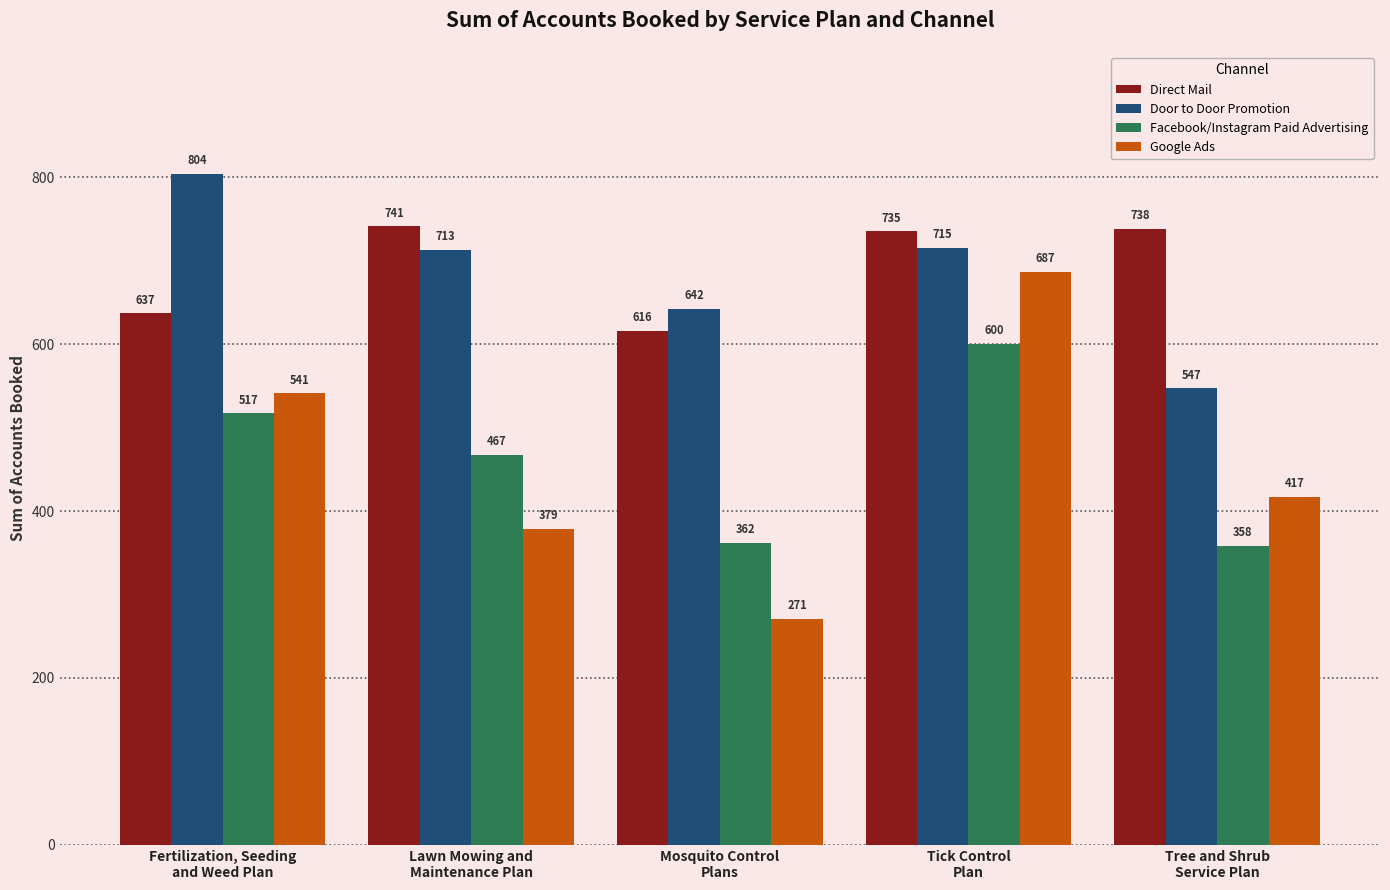

What is the approximate value of Google Ads at Mosquito Control
Plans, to the nearest 50?

250